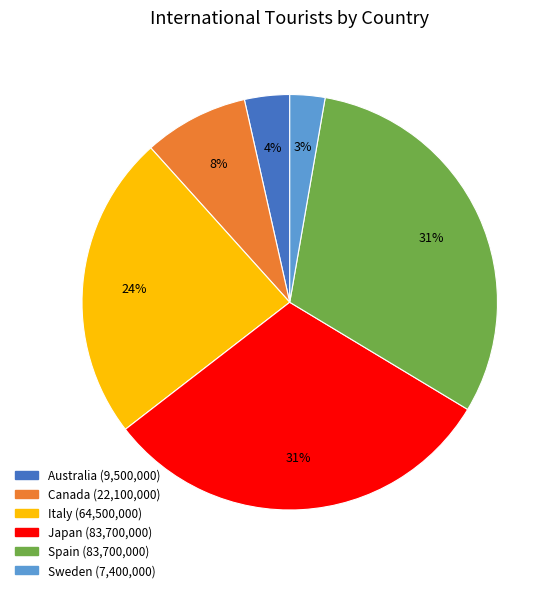

Is there any slice that represents more than half of the pie?

No